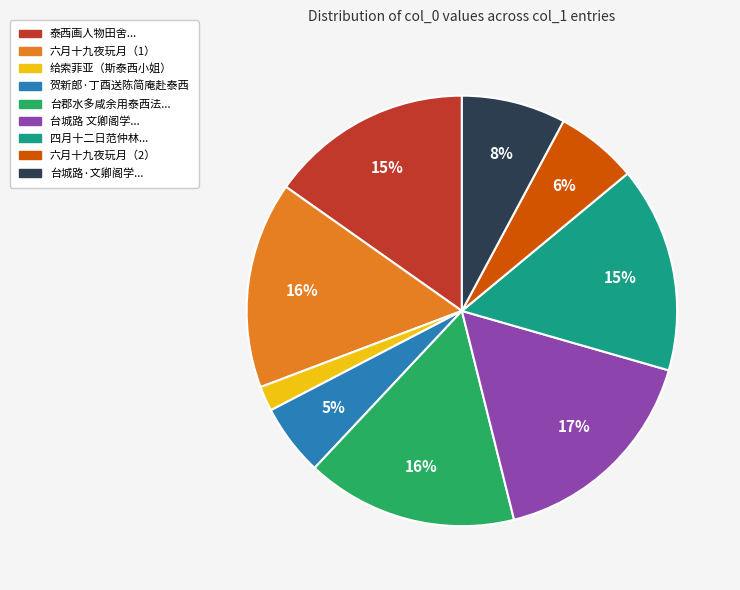

Is there a majority slice in this chart?

No